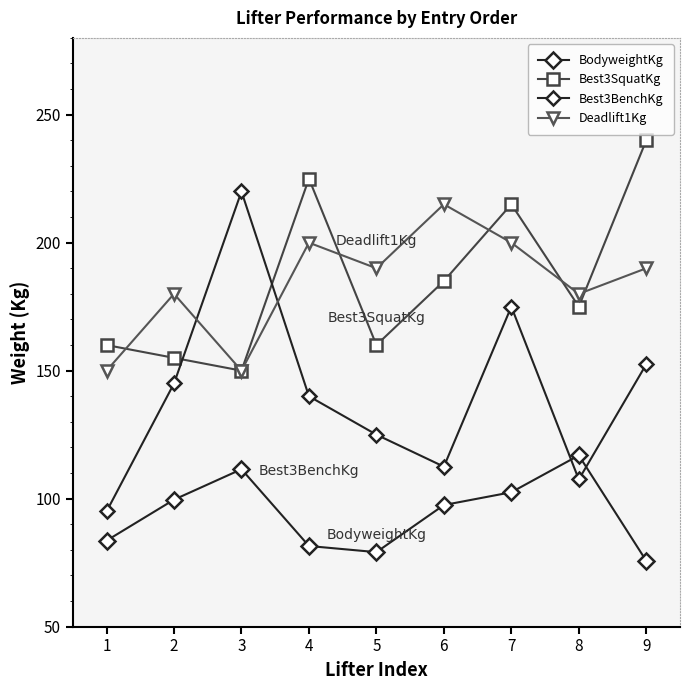

How many interior local peaks does the Best3BenchKg series have?

2